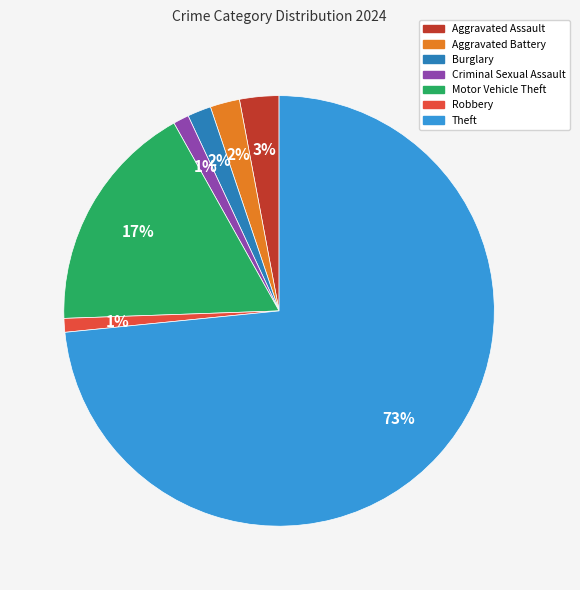

Between Motor Vehicle Theft and Burglary, which is larger?

Motor Vehicle Theft